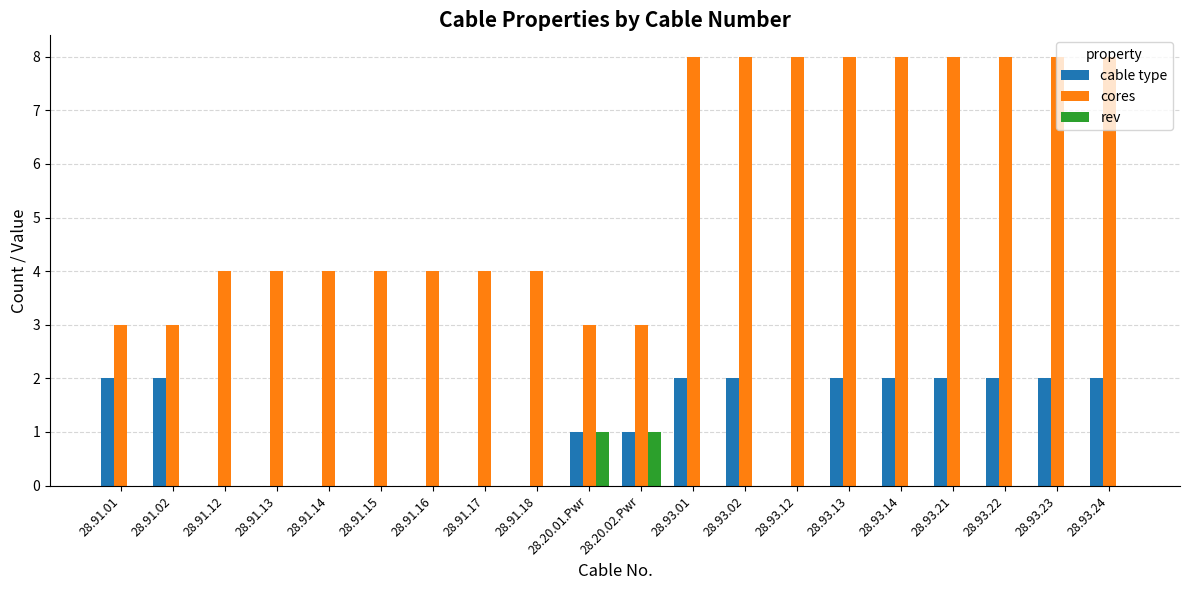

Reading left to right, what are all the values shown in this chart?

cable type: 28.91.01=2	28.91.02=2	28.91.12=0	28.91.13=0	28.91.14=0	28.91.15=0	28.91.16=0	28.91.17=0	28.91.18=0	28.20.01.Pwr=1	28.20.02.Pwr=1	28.93.01=2	28.93.02=2	28.93.12=0	28.93.13=2	28.93.14=2	28.93.21=2	28.93.22=2	28.93.23=2	28.93.24=2
cores: 28.91.01=3	28.91.02=3	28.91.12=4	28.91.13=4	28.91.14=4	28.91.15=4	28.91.16=4	28.91.17=4	28.91.18=4	28.20.01.Pwr=3	28.20.02.Pwr=3	28.93.01=8	28.93.02=8	28.93.12=8	28.93.13=8	28.93.14=8	28.93.21=8	28.93.22=8	28.93.23=8	28.93.24=8
rev: 28.91.01=0	28.91.02=0	28.91.12=0	28.91.13=0	28.91.14=0	28.91.15=0	28.91.16=0	28.91.17=0	28.91.18=0	28.20.01.Pwr=1	28.20.02.Pwr=1	28.93.01=0	28.93.02=0	28.93.12=0	28.93.13=0	28.93.14=0	28.93.21=0	28.93.22=0	28.93.23=0	28.93.24=0